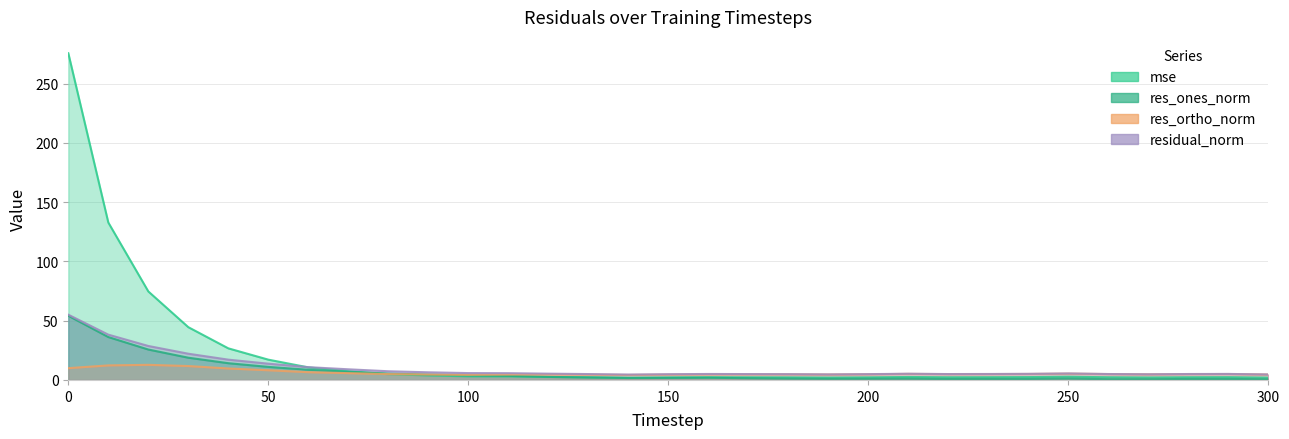

Does the chart display data point markers on the line(s)?

No